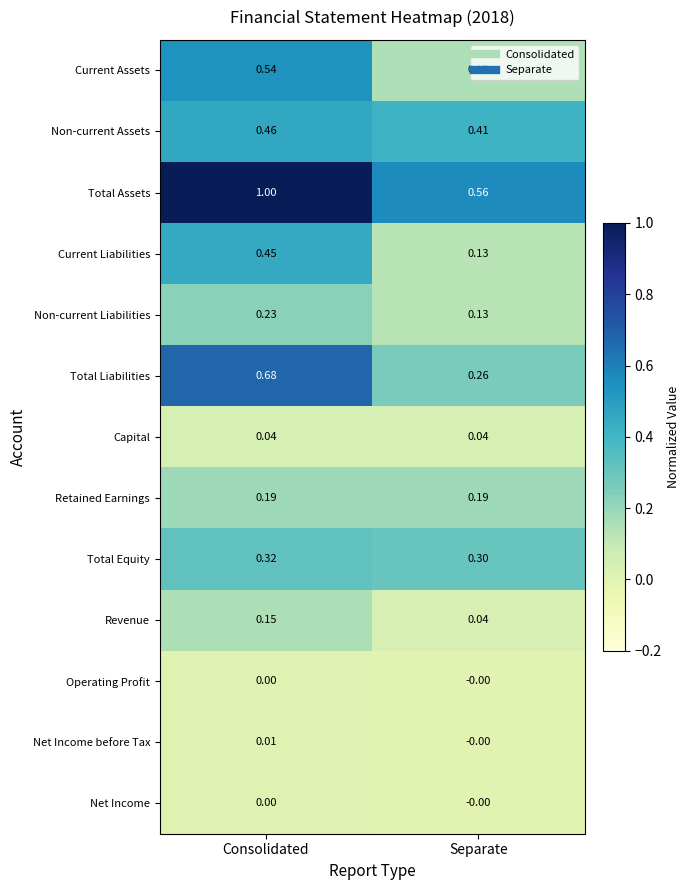

Which series has the largest total across all categories?

Total Assets